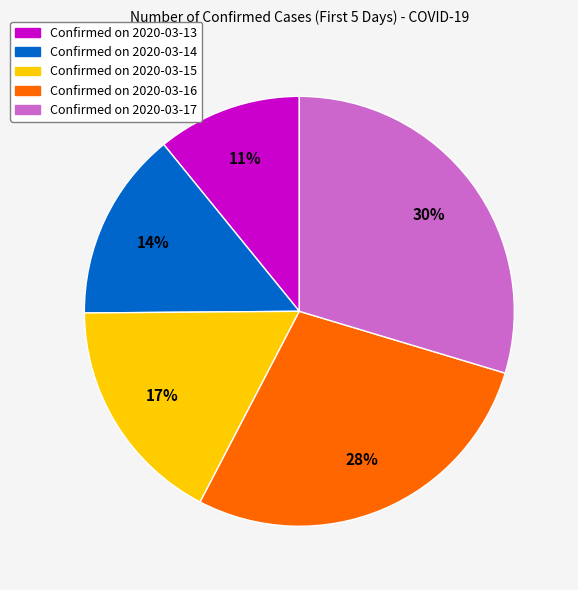

To the nearest percent, what is the difference between the largest and smallest slice percentages?

19%